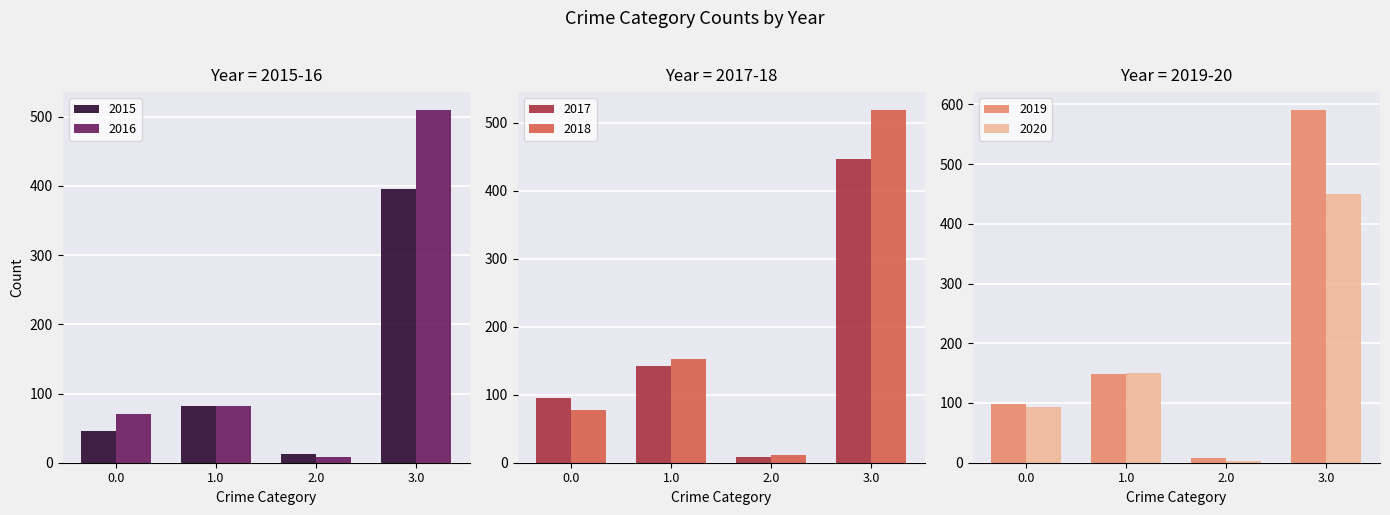

What is the difference between the maximum and second lowest values in the 2016 series?

439